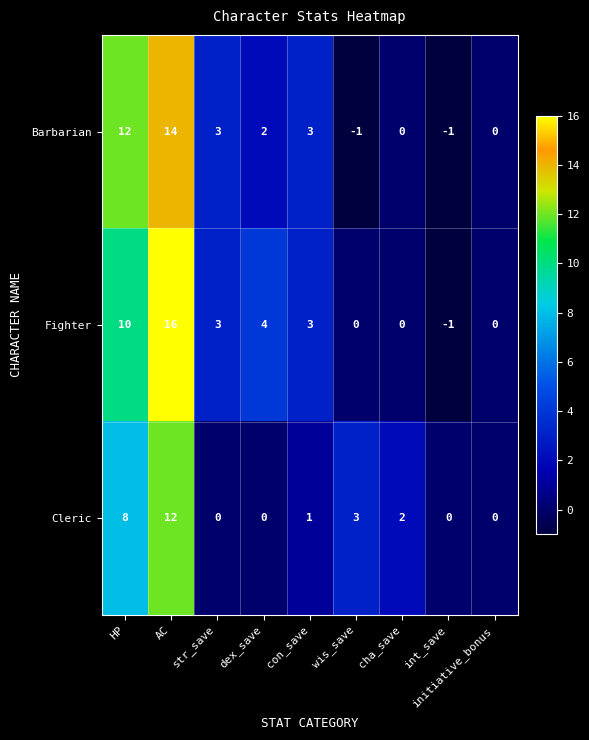

What is the difference between the second highest and second lowest values in the Fighter series?

10